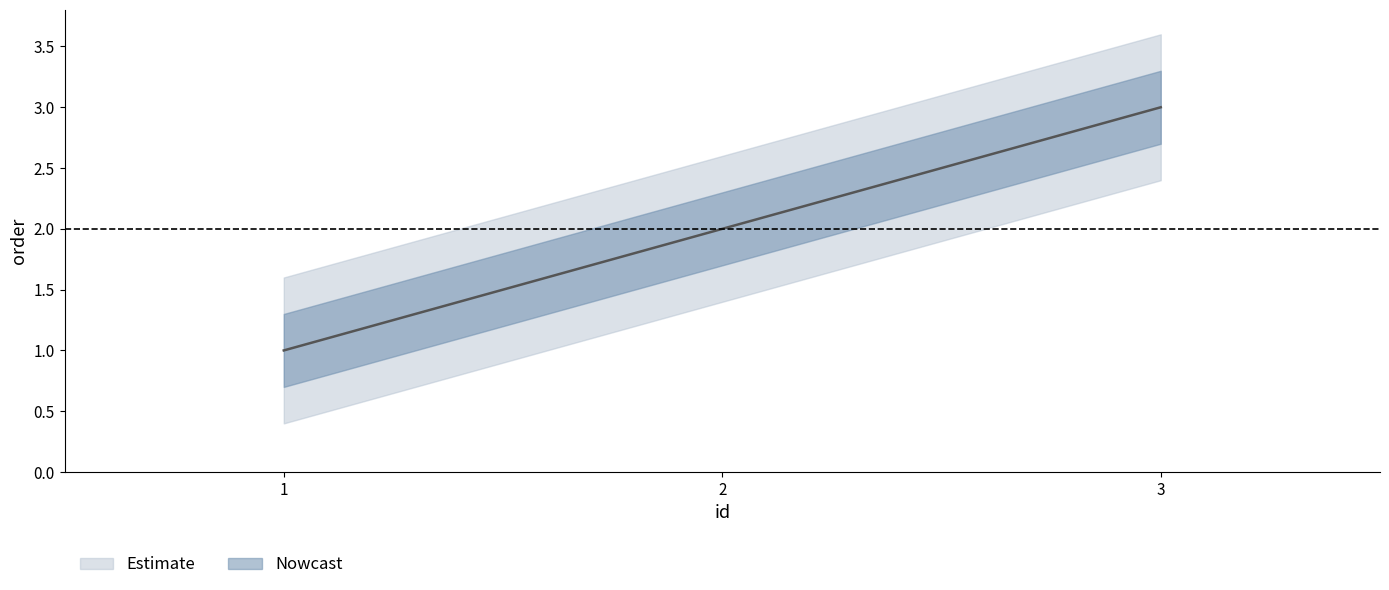

Reading right to left, what are all the values shown in this chart?

3	2	1